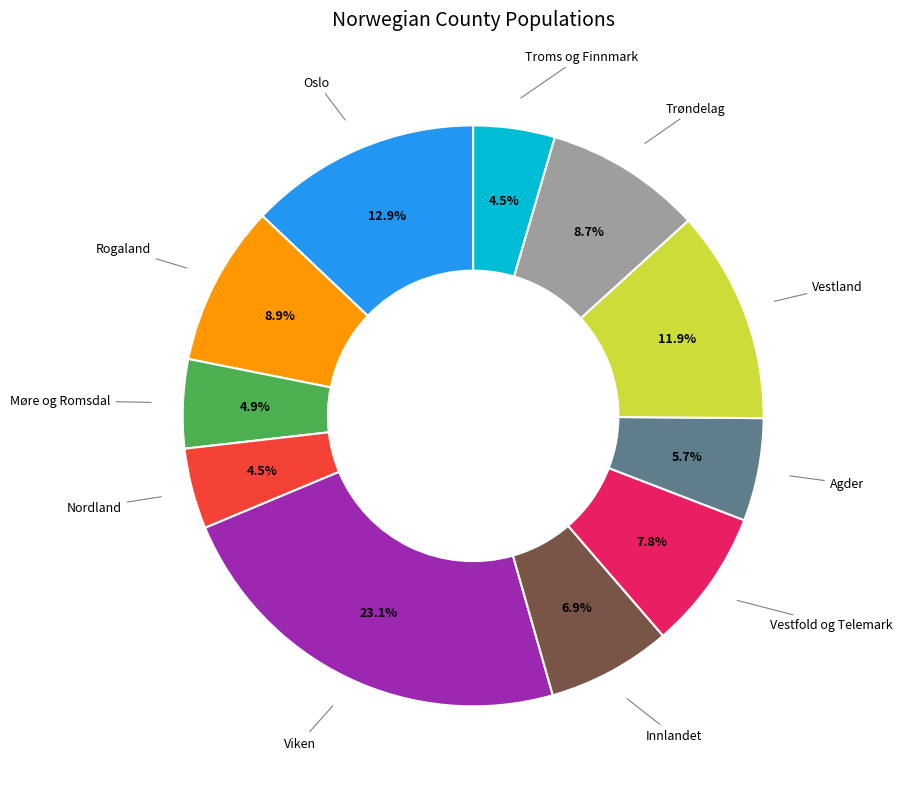

Is there a majority slice in this chart?

No